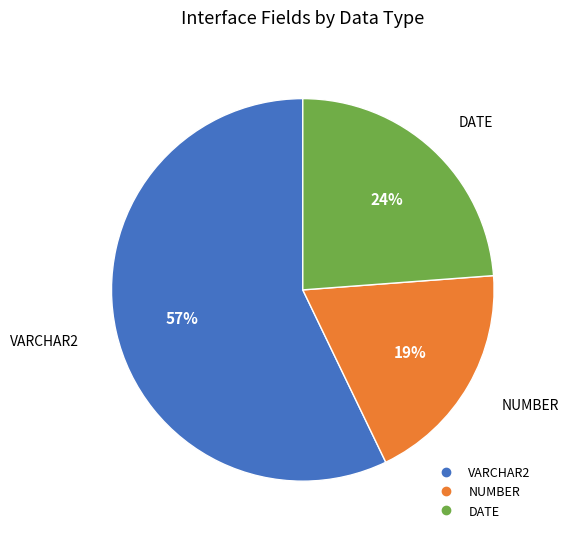

Rank the categories by value from highest to lowest.

VARCHAR2, DATE, NUMBER